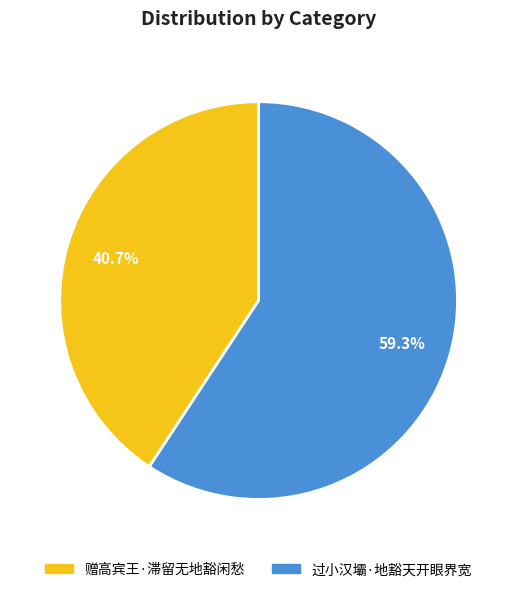

What percentage is NOT represented by 赠高宾王·滞留无地豁闲愁?

59.3%